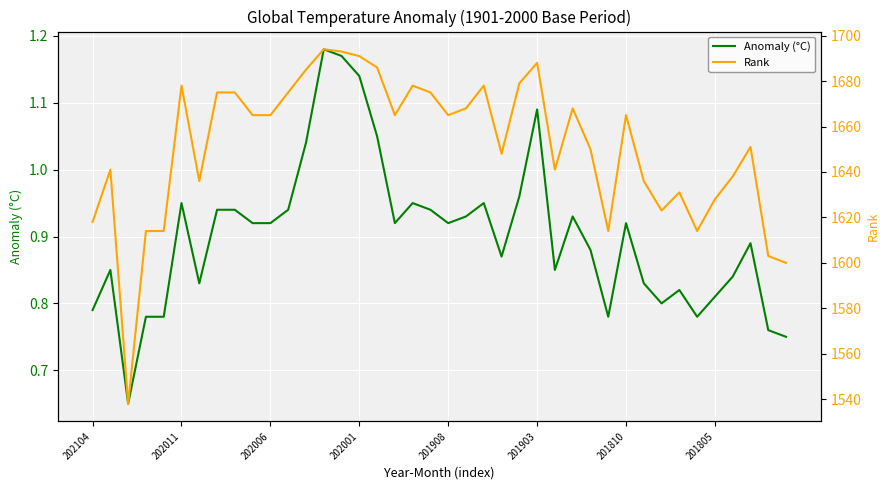

What are all the series names shown in the legend?

Anomaly (°C), Rank